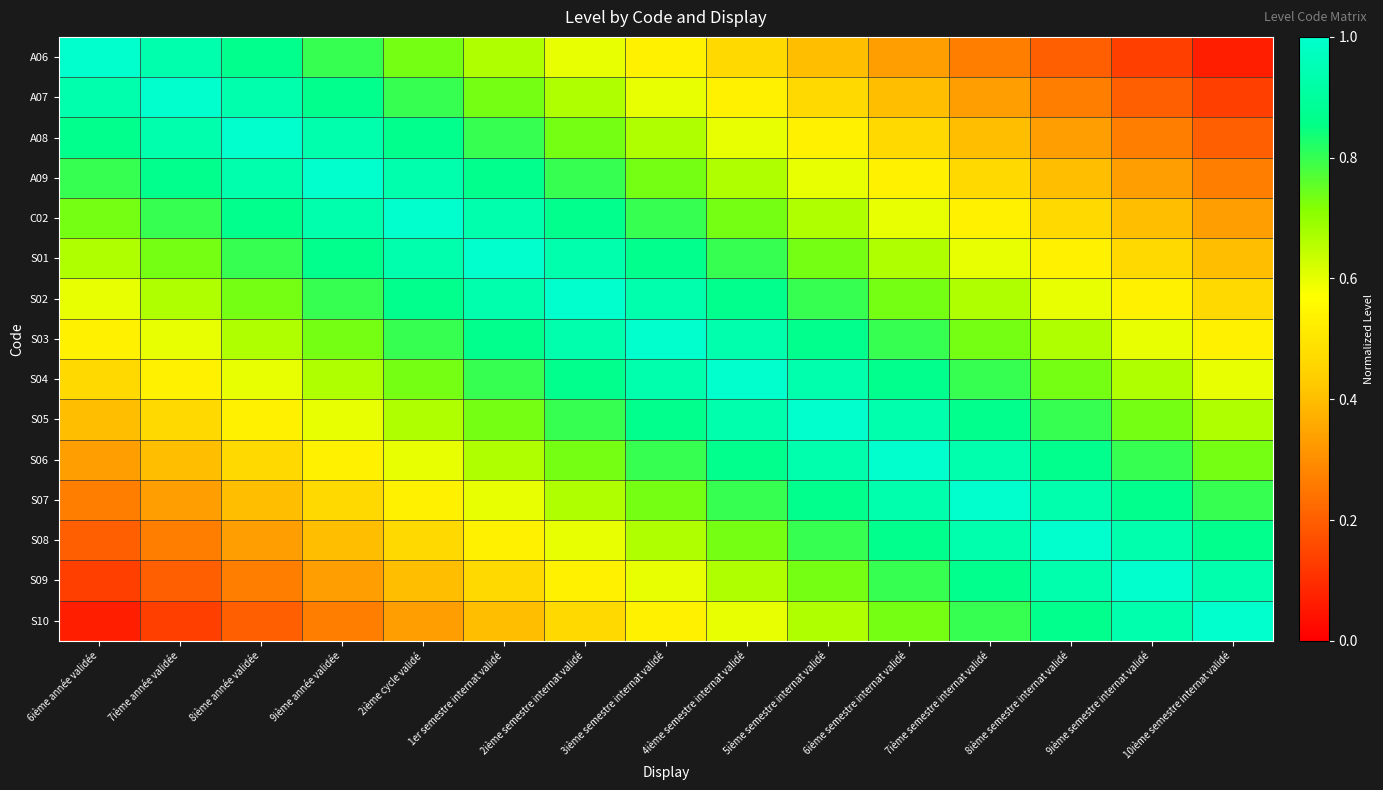

List the series in order of their peak value, highest first.

A06, A07, A08, A09, C02, S01, S02, S03, S04, S05, S06, S07, S08, S09, S10